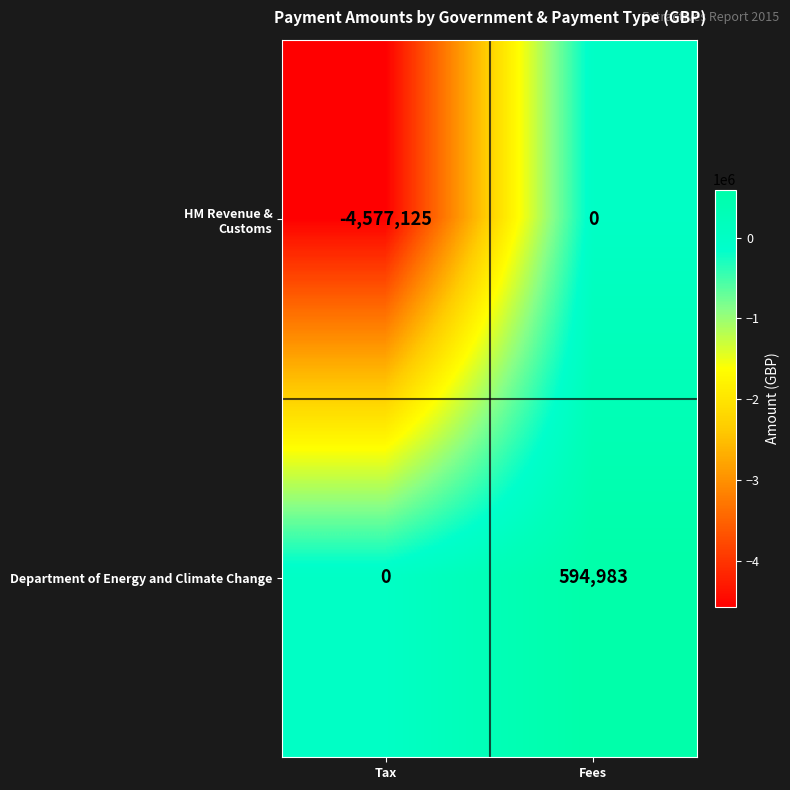

What is the maximum value shown in the chart?

594983